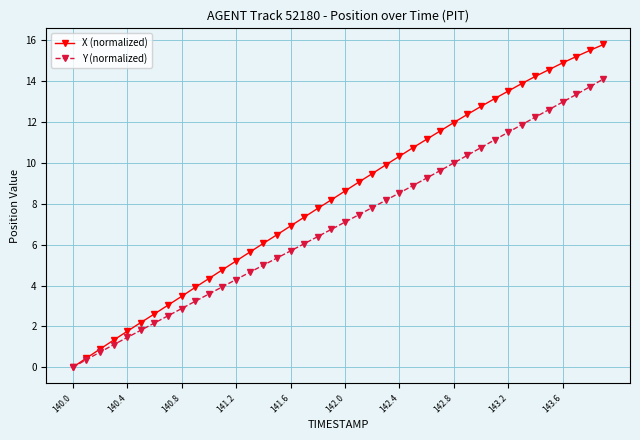

What is the value of the X (normalized) point at the 9th from the left?

3.5